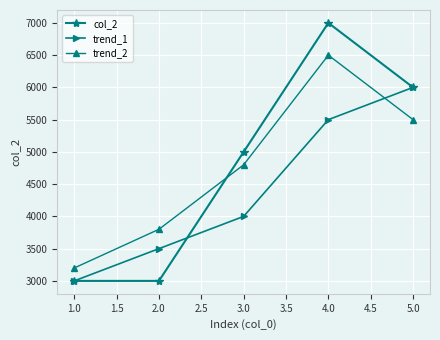

The value of trend_1 at 4.0 is 1981. True or false?

False